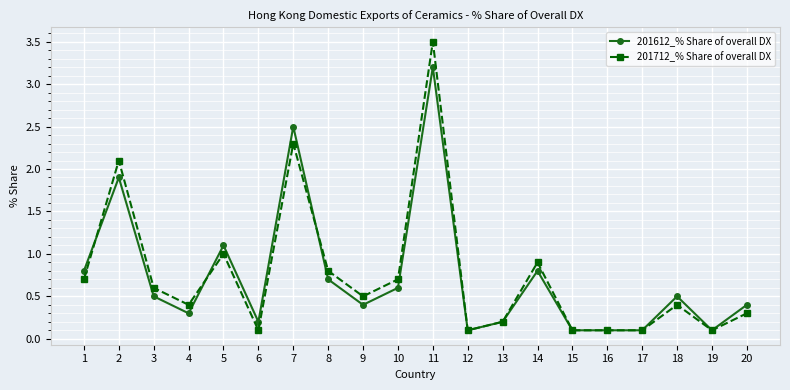

Reading right to left, list all the values displayed in this chart.

201612_% Share of overall DX: 0.4	0.1	0.5	0.1	0.1	0.1	0.8	0.2	0.1	3.2	0.6	0.4	0.7	2.5	0.2	1.1	0.3	0.5	1.9	0.8
201712_% Share of overall DX: 0.3	0.1	0.4	0.1	0.1	0.1	0.9	0.2	0.1	3.5	0.7	0.5	0.8	2.3	0.1	1.0	0.4	0.6	2.1	0.7